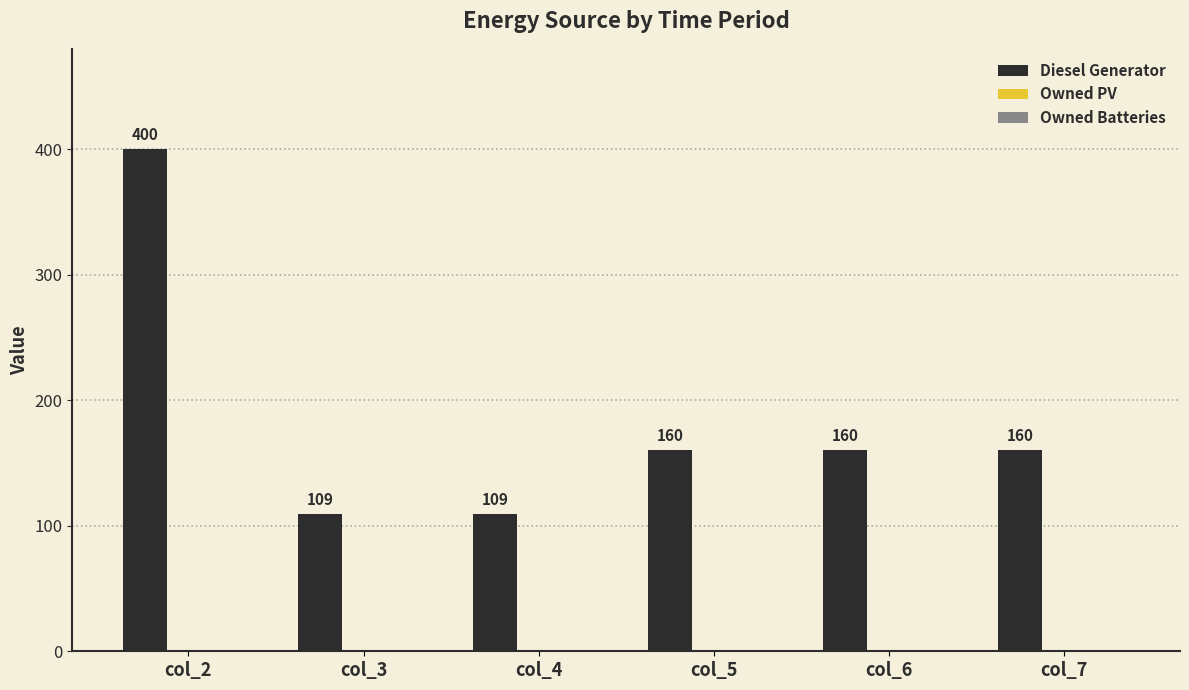

Reading left to right, list all the values displayed in this chart.

400	109	109	160	160	160